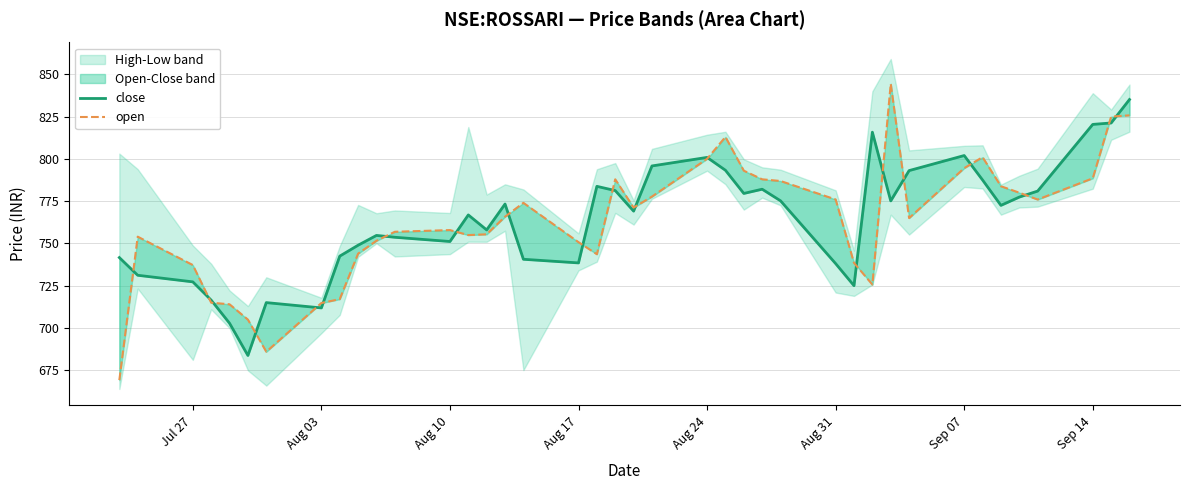

Is it true that open equals 1216.0 at 39?

False